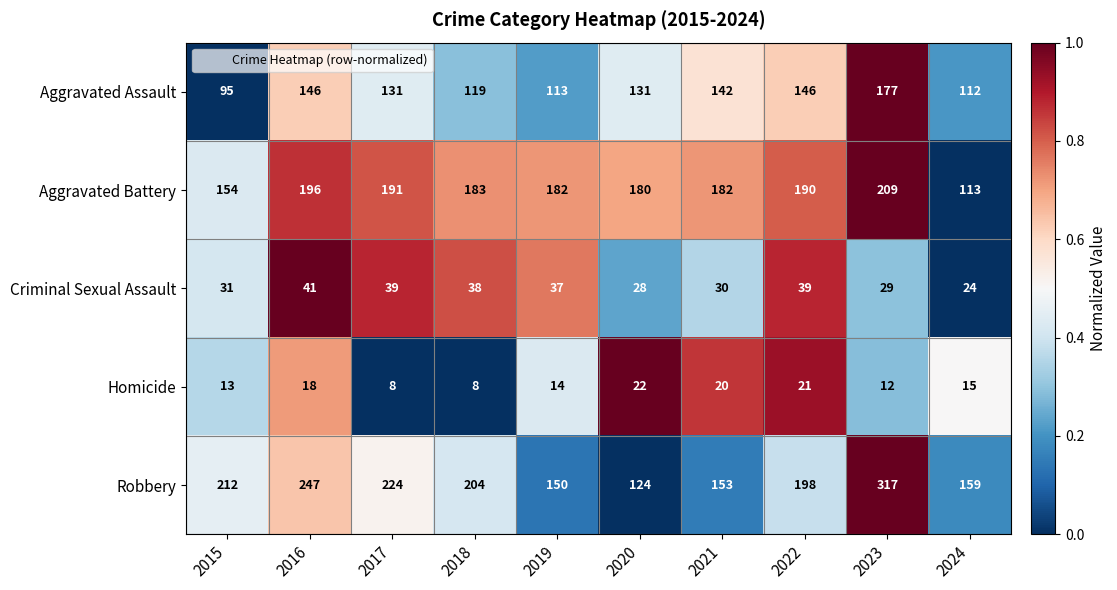

What is the sum of the Aggravated Battery values at 2017 and 2021?

373